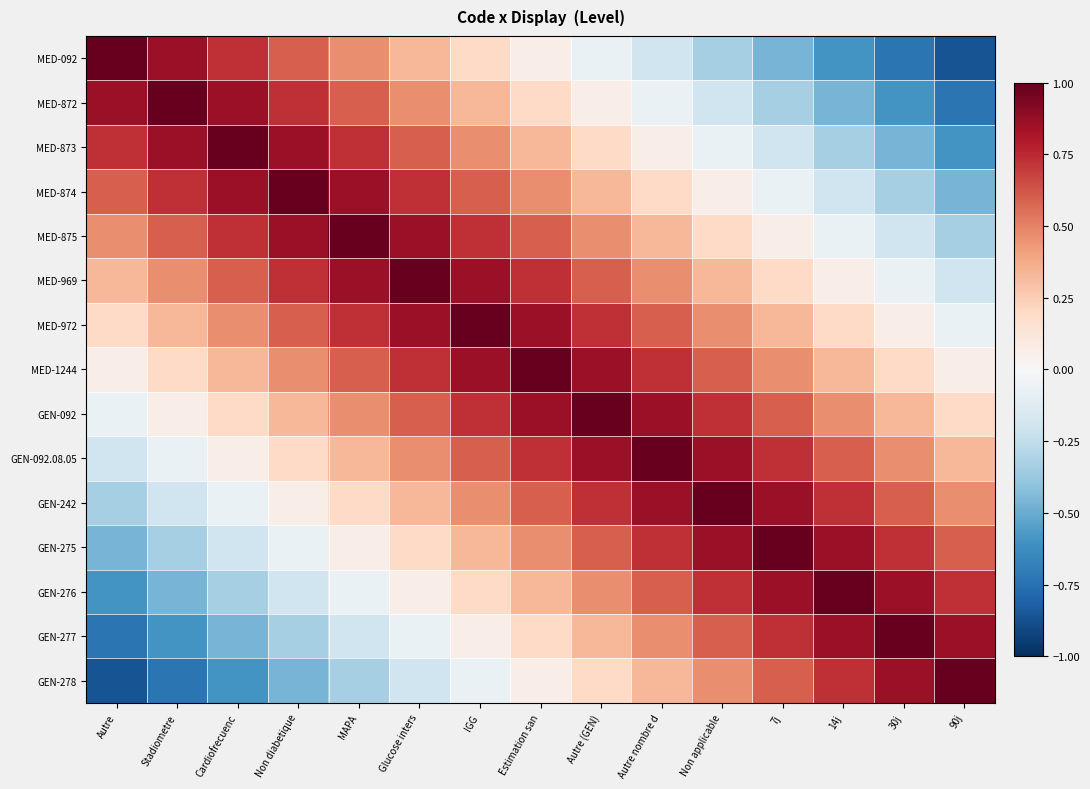

Which has a higher value, IGG or Glucose inters?

Glucose inters